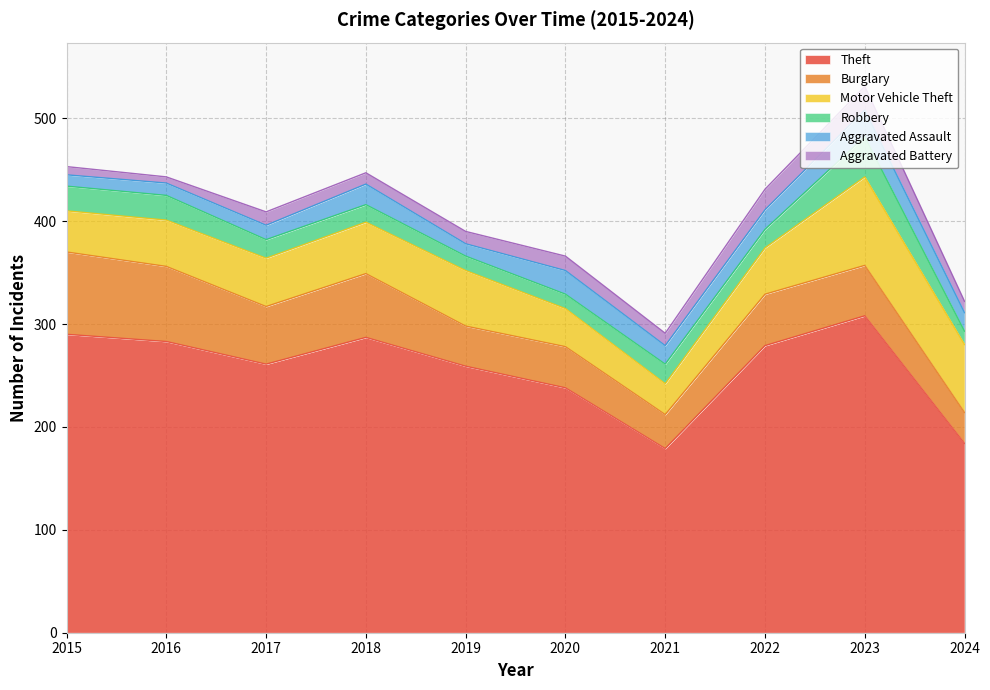

Reading left to right, list all the values displayed in this chart.

Theft: 290	283	261	287	259	238	179	279	308	184
Burglary: 80	73	56	62	39	40	33	50	49	30
Motor Vehicle Theft: 40	45	47	50	54	37	30	45	86	66
Robbery: 24	24	18	17	14	14	19	18	39	13
Aggravated Assault: 11	12	14	20	12	23	18	19	26	18
Aggravated Battery: 8	6	13	11	12	14	12	20	23	11